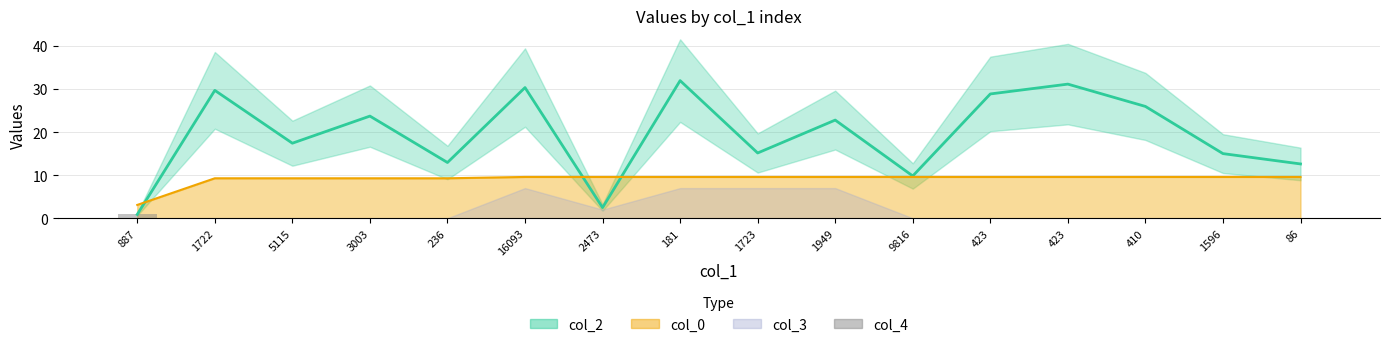

Does the chart contain any negative values?

No